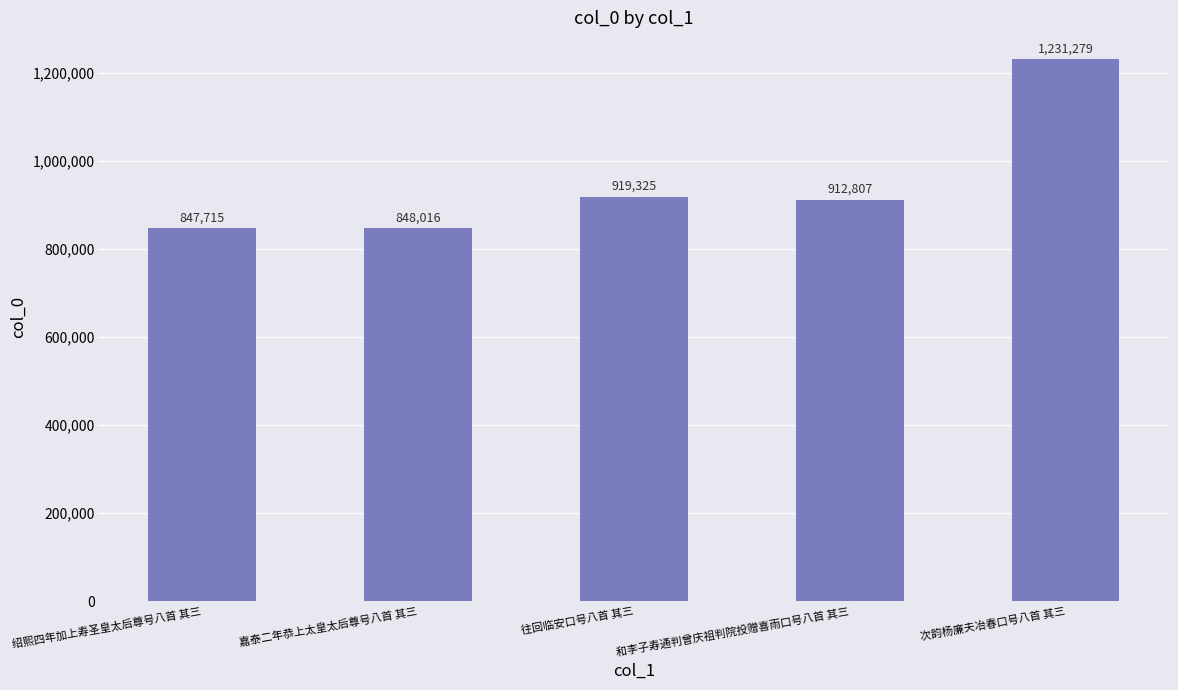

What value does the data have at 次韵杨廉夫冶春口号八首 其三, to the nearest 10?

1231280